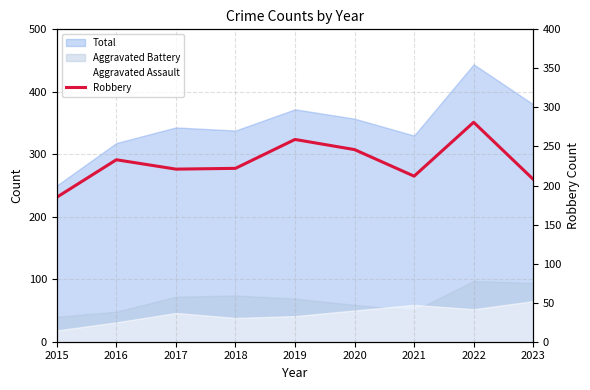

Is it true that the value at 2023 is 208?

True